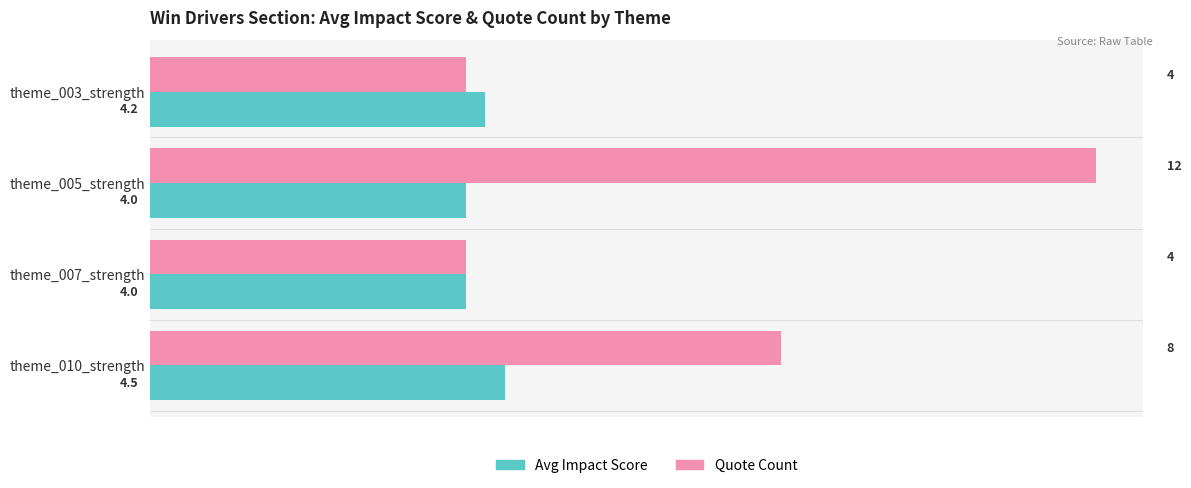

At which category is the sum across all series the highest?

theme_005_strength